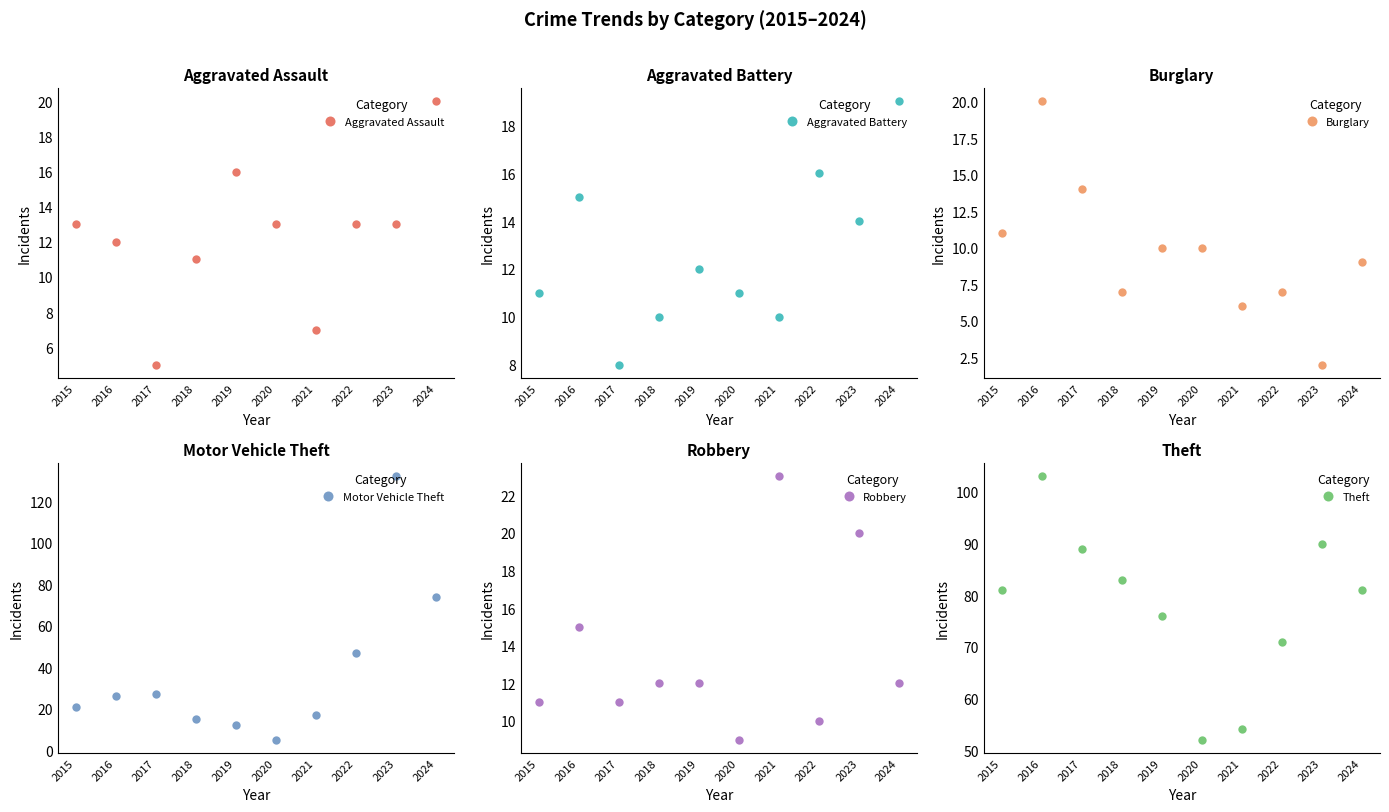

Which label corresponds to the largest value in the chart?

2023